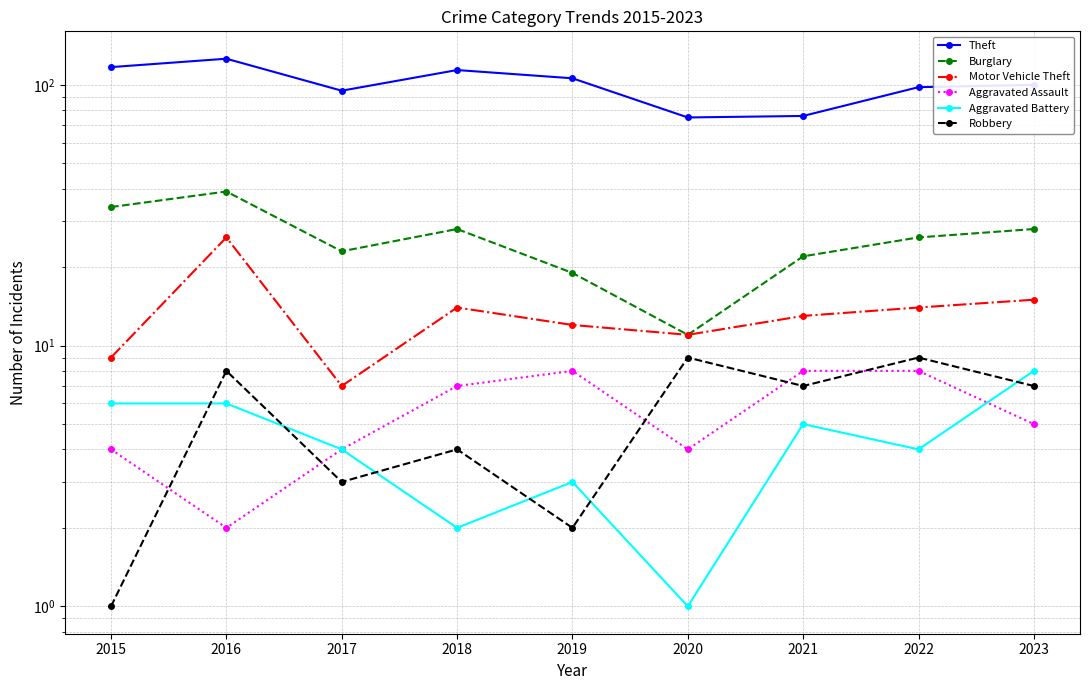

The Motor Vehicle Theft series shows 24 at 2018. True or false?

False